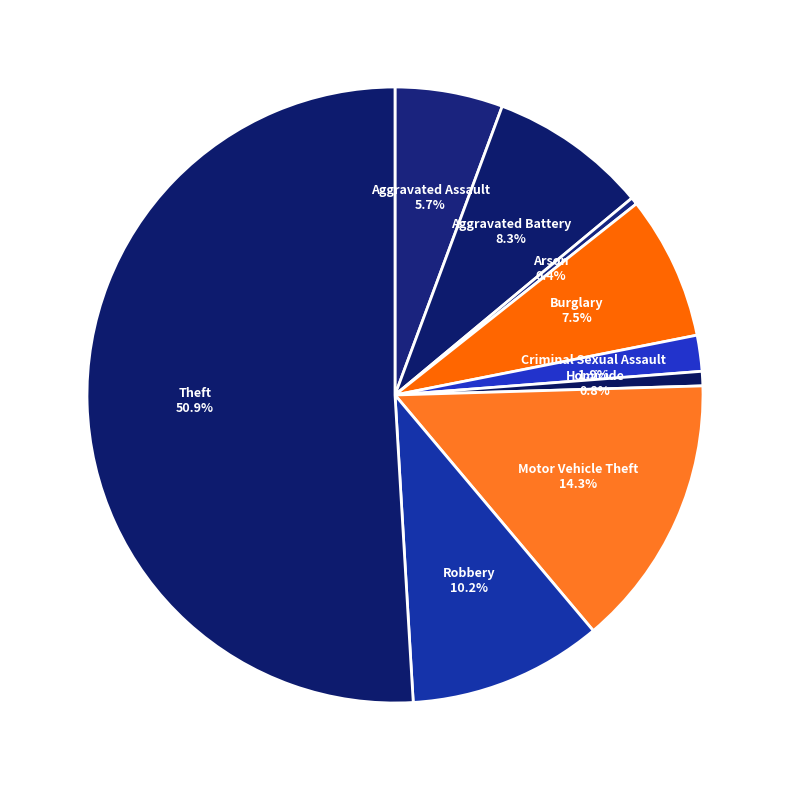

How many slices are in this pie chart?

9